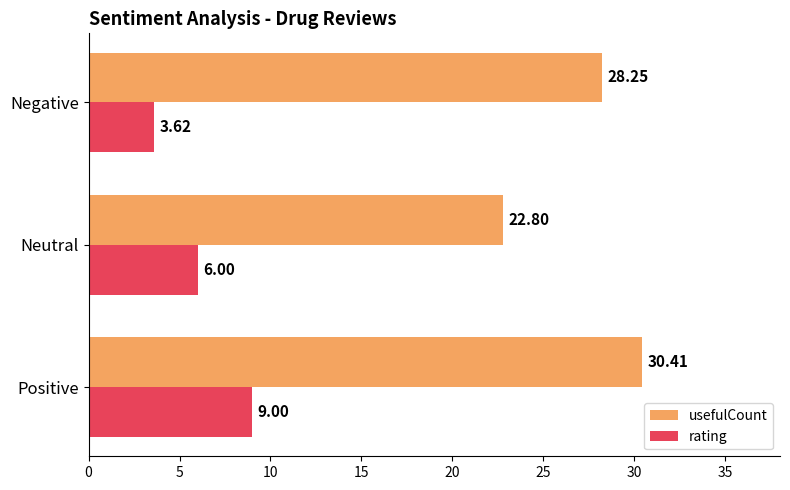

Is the value of usefulCount at Negative greater than the value of rating at Positive?

Yes